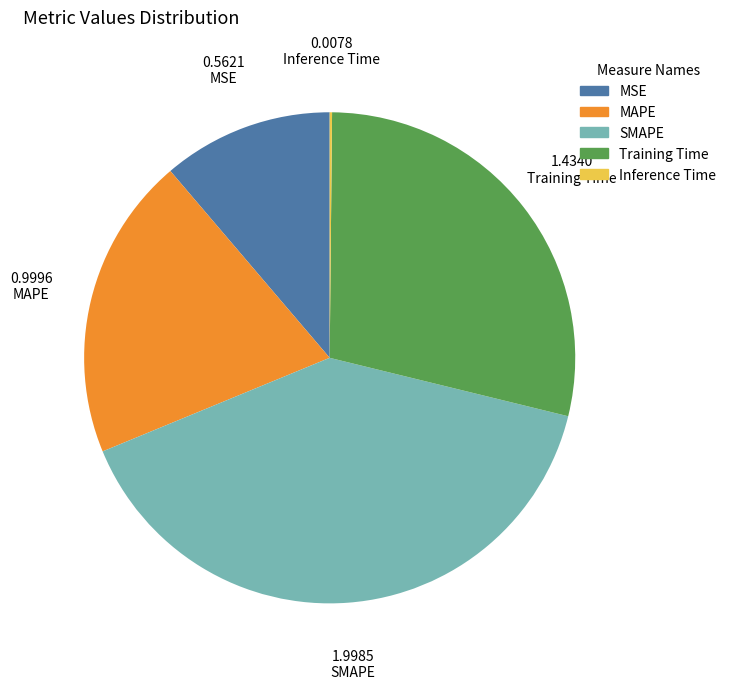

Combined, do Training Time and SMAPE account for over 50%?

Yes